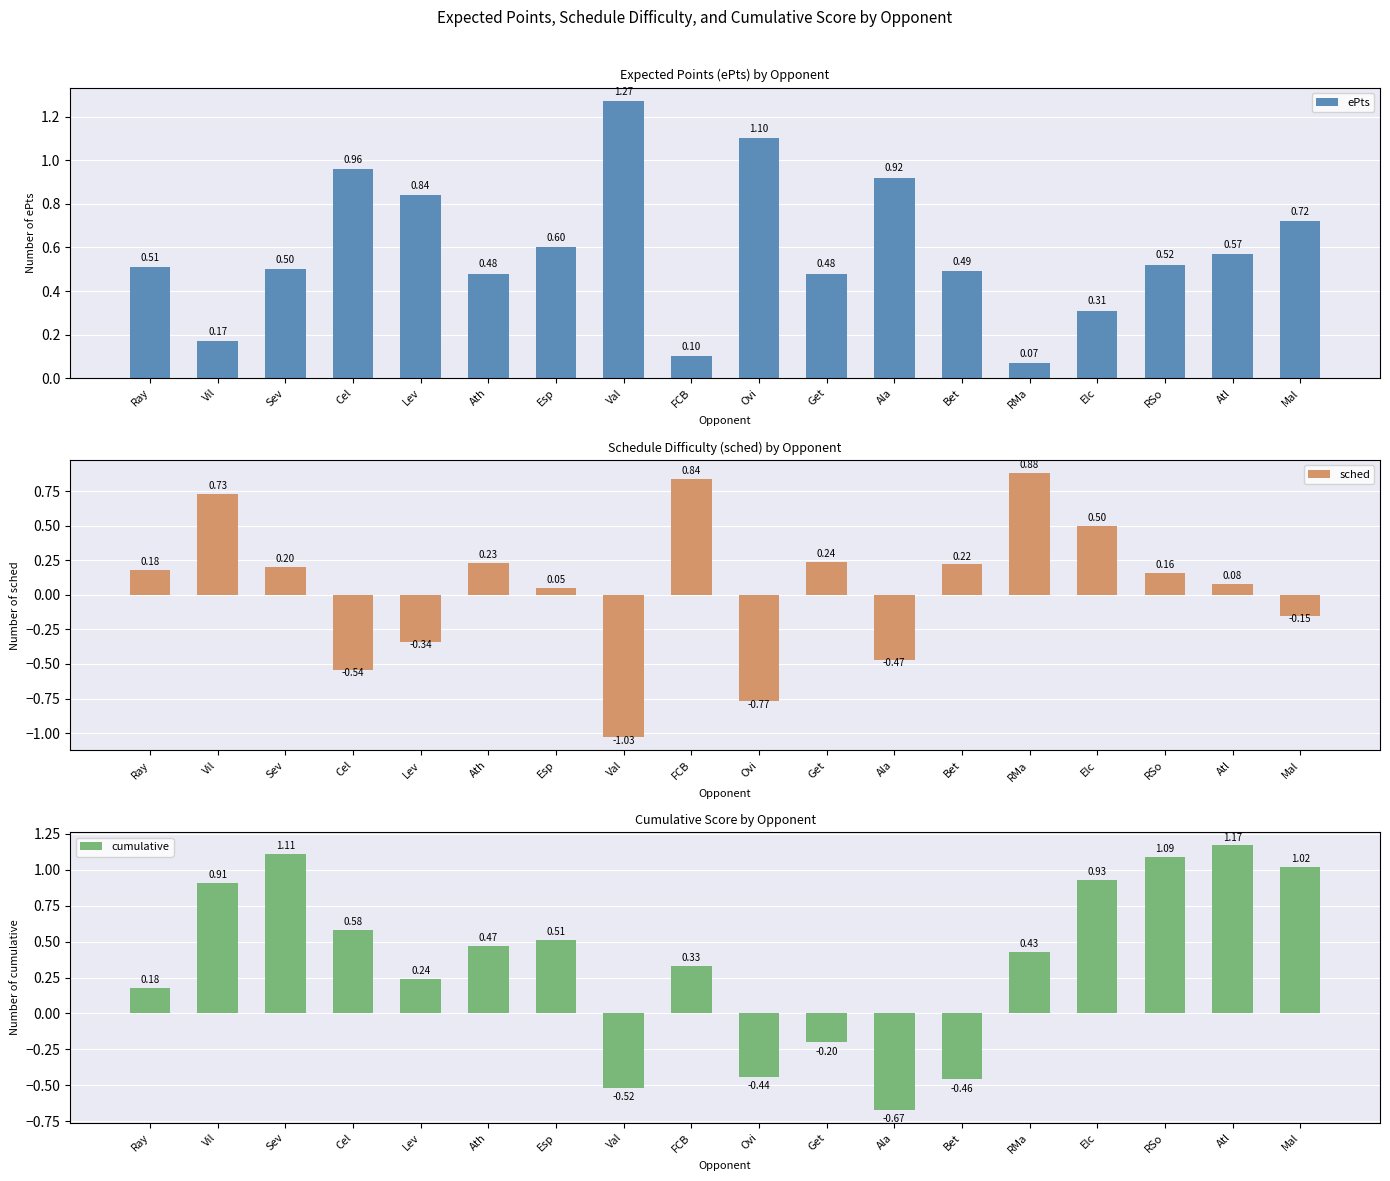

Rank the series by their average value, from lowest to highest.

sched, cumulative, ePts